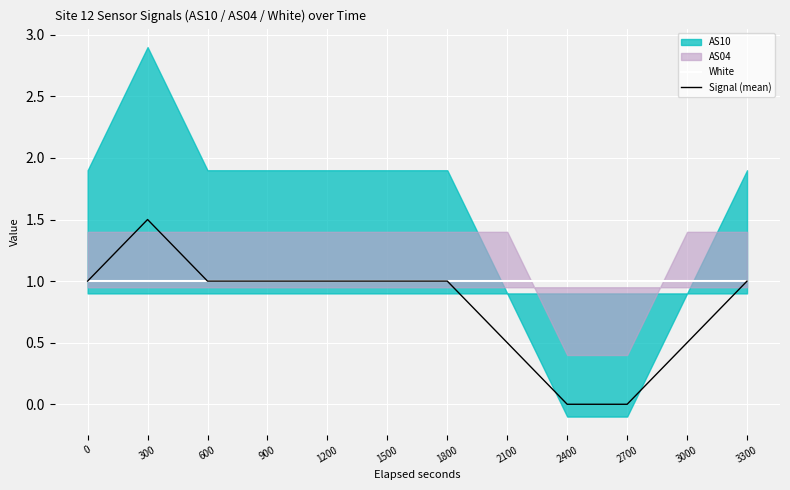

What is the highest value of the Signal (mean) series?

1.5